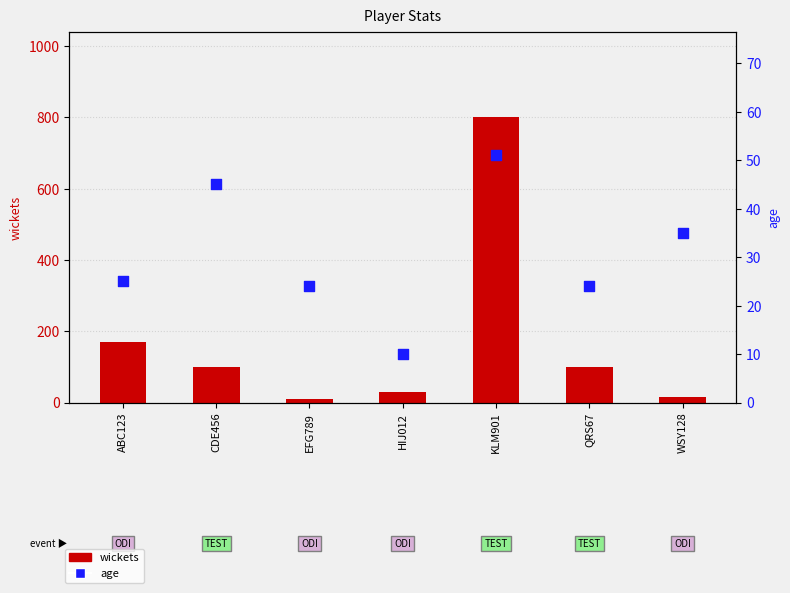

At how many categories does at least one series exceed 503?

1